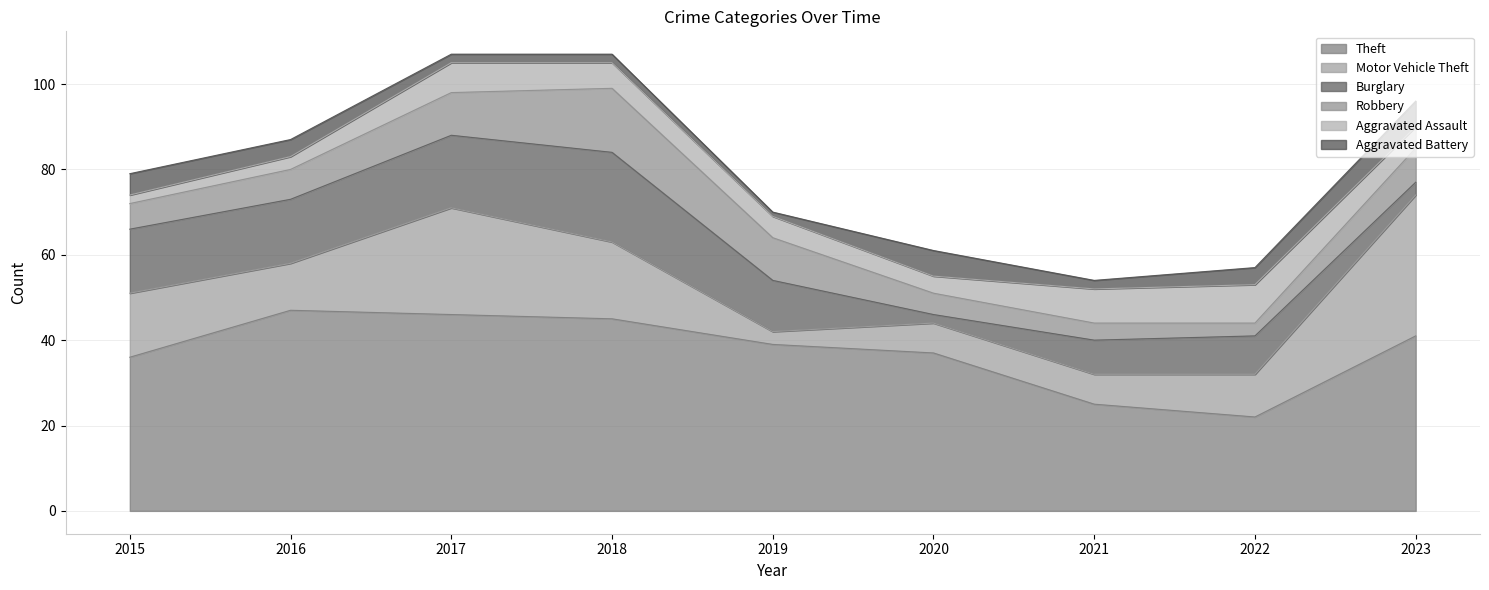

Is the value of Theft at 2016 greater than the value of Aggravated Assault at 2017?

Yes